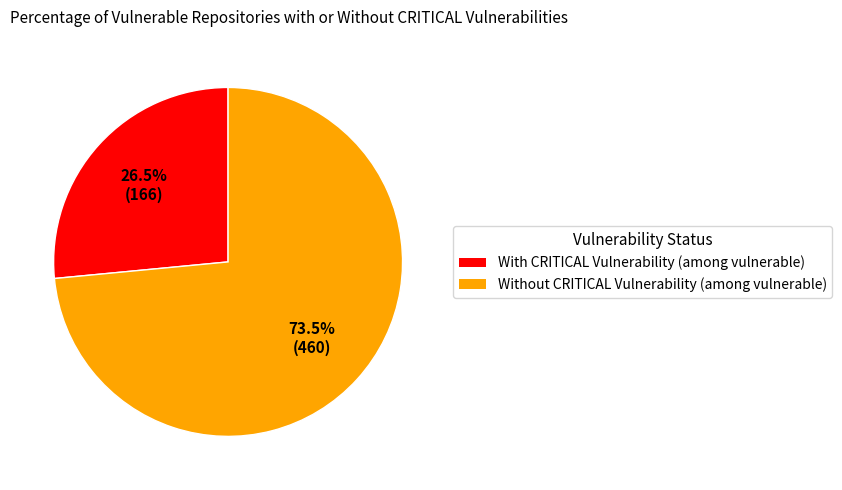

Is there a majority slice in this chart?

Yes